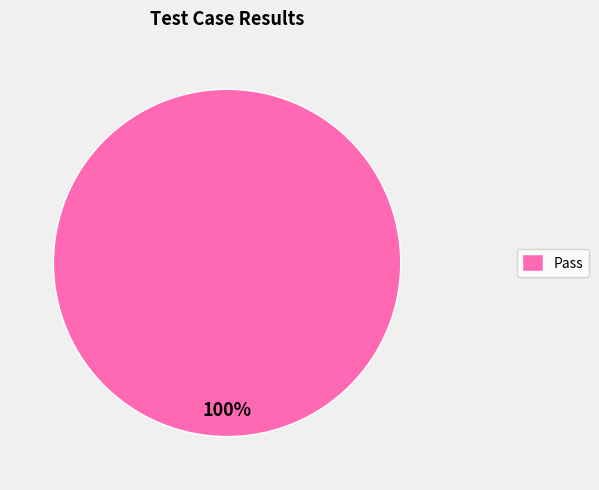

How many slices are in this pie chart?

1